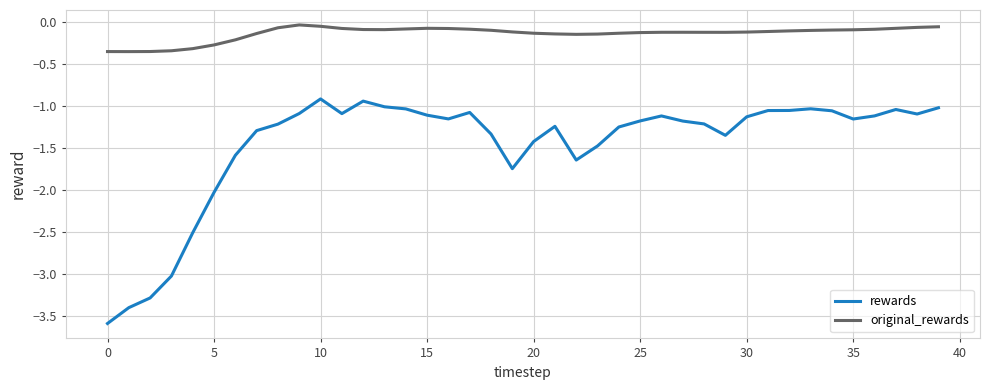

At how many categories does at least one series exceed -2?

40